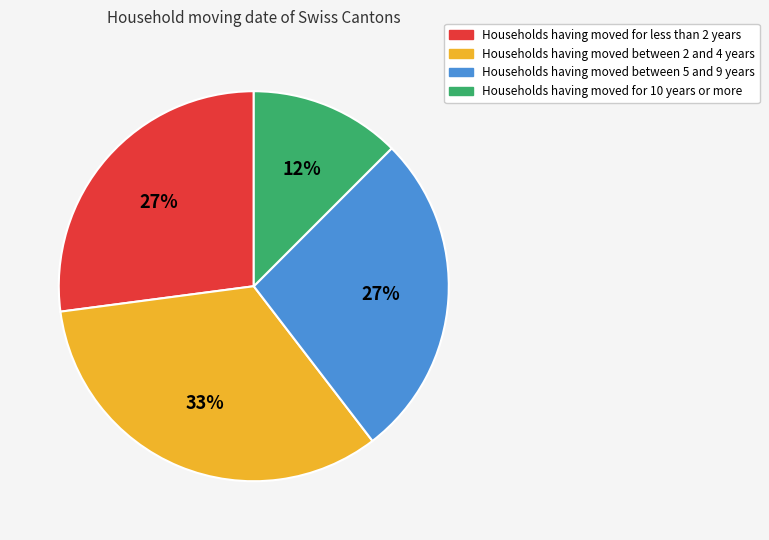

Is there a majority slice in this chart?

No